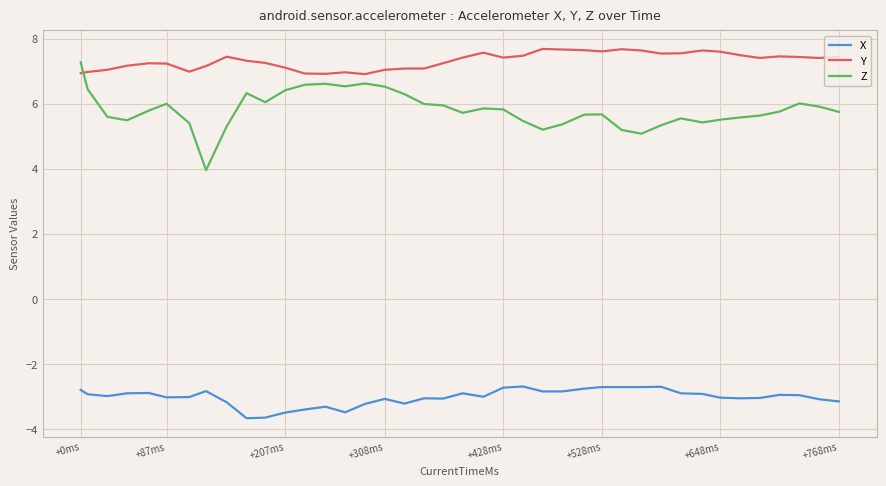

Which series has the largest range (max minus min)?

Z